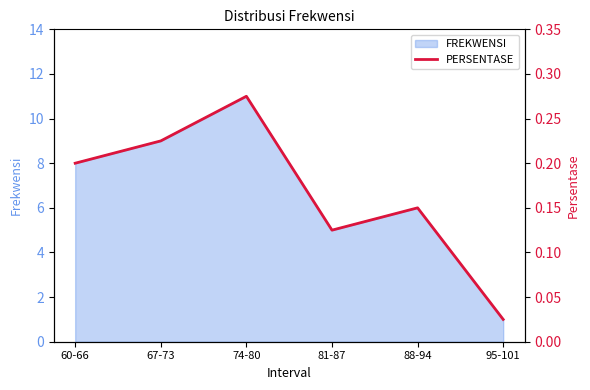

What is the label of the 5th point from the left?

88-94